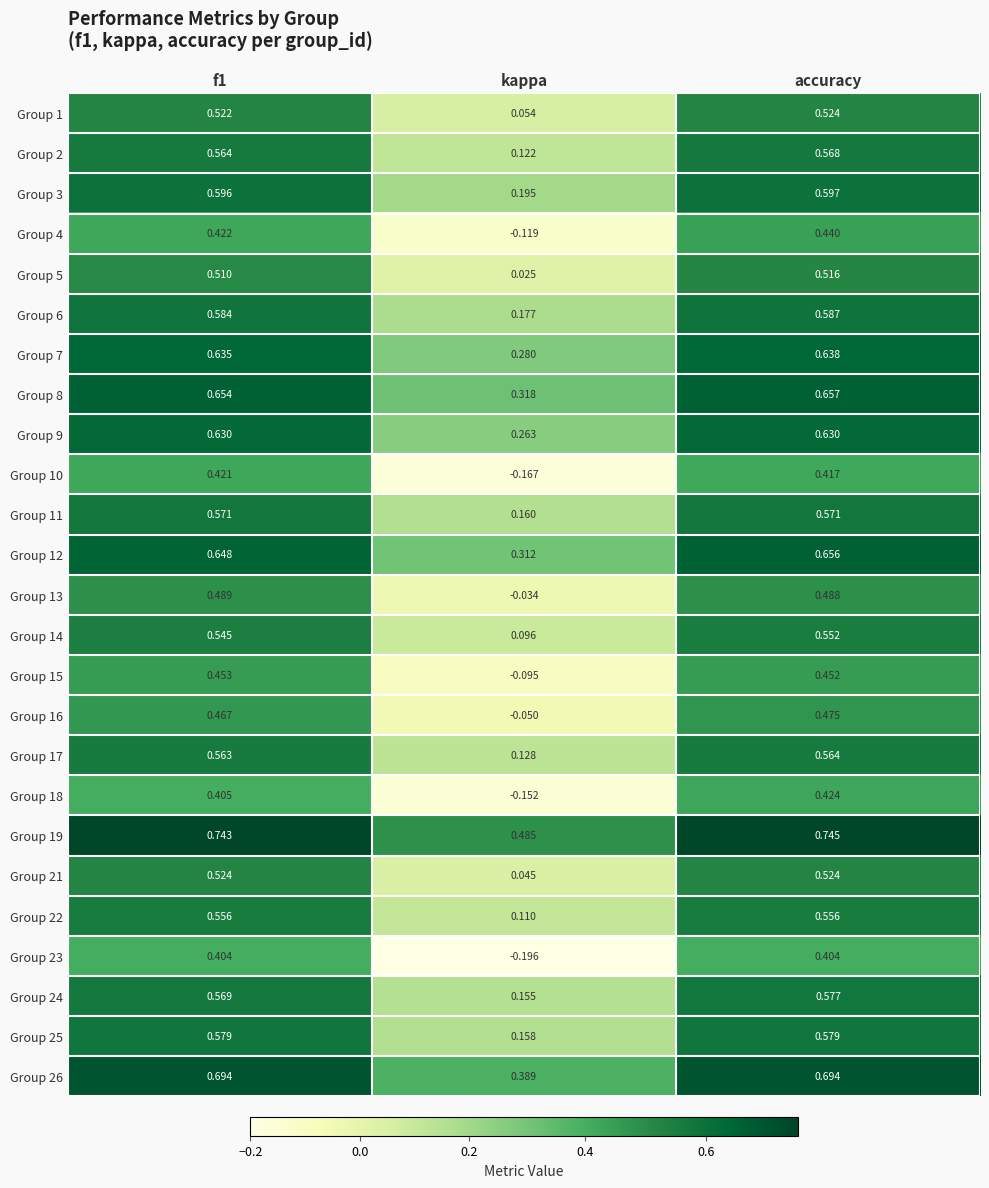

Which label corresponds to the smallest value in the chart?

kappa